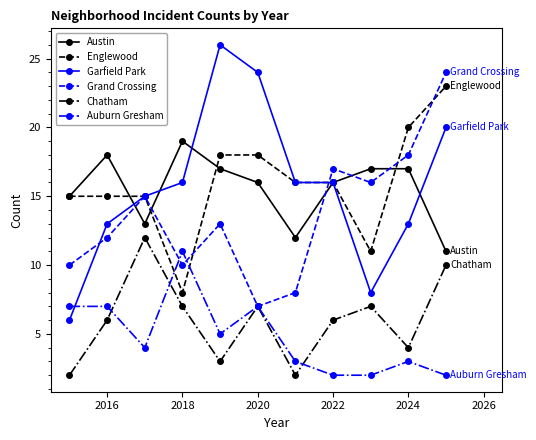

True or false: Chatham and Englewood cross at least once.

False